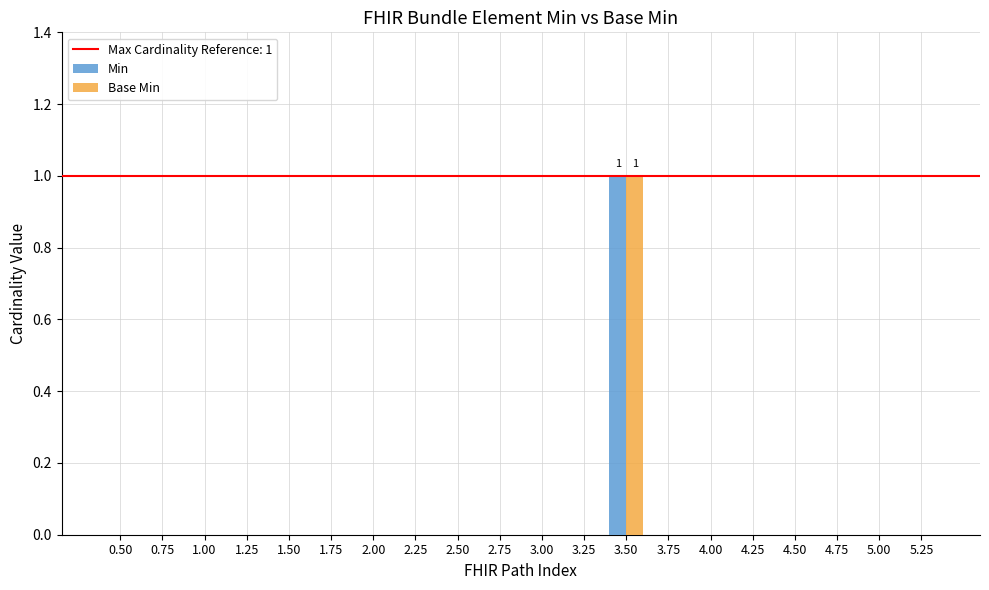

The Base Min series shows 1 at 4.50. True or false?

False